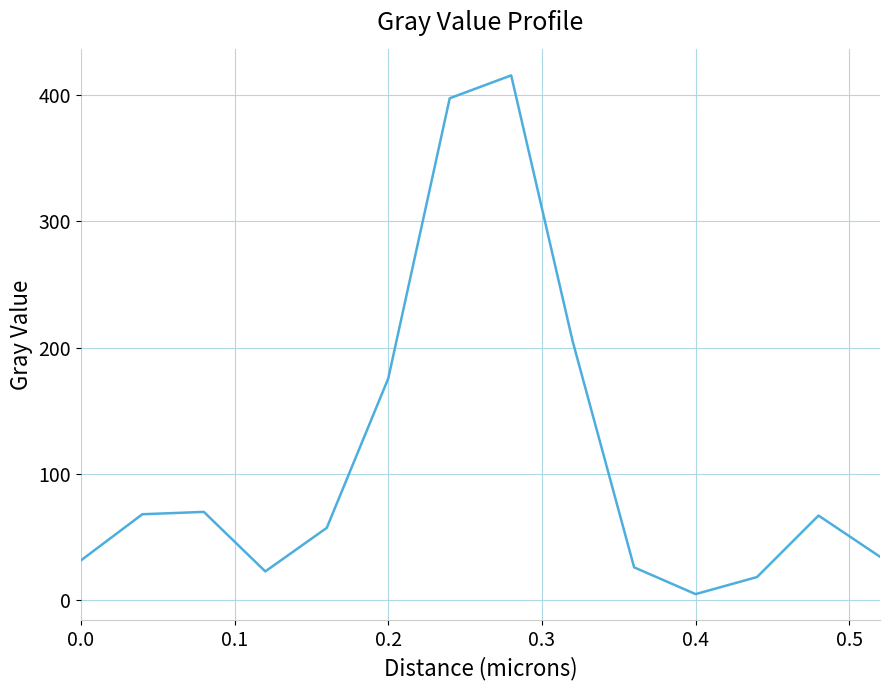

What is the maximum value shown in the chart?

415.5